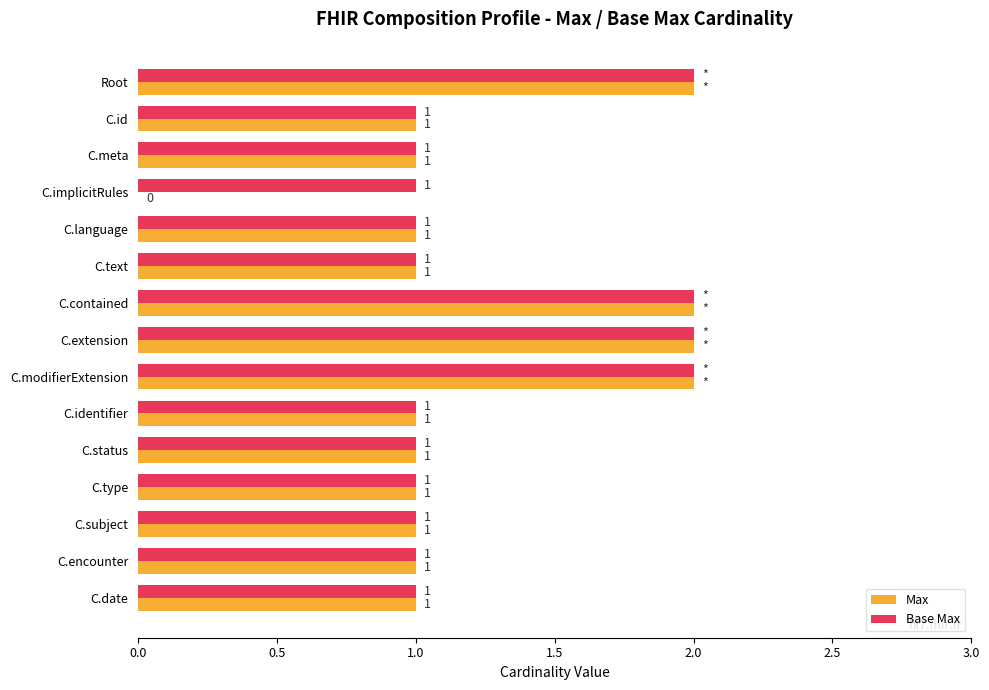

Count the number of categories in the chart.

15